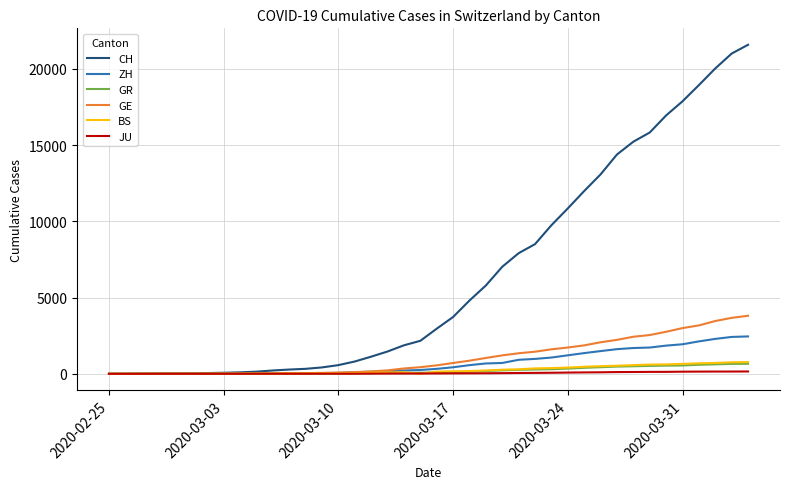

Which series has the largest total across all categories?

CH